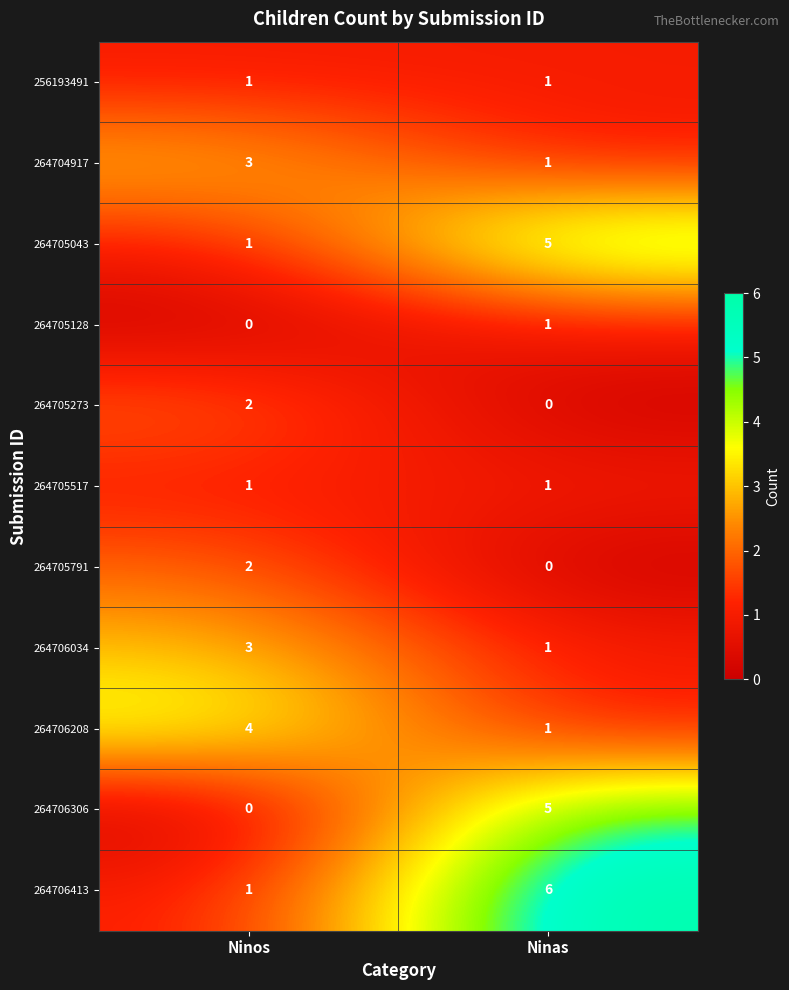

Reading left to right, what are all the values shown in this chart?

256193491: Ninos=1	Ninas=1
264704917: Ninos=3	Ninas=1
264705043: Ninos=1	Ninas=5
264705128: Ninos=0	Ninas=1
264705273: Ninos=2	Ninas=0
264705517: Ninos=1	Ninas=1
264705791: Ninos=2	Ninas=0
264706034: Ninos=3	Ninas=1
264706208: Ninos=4	Ninas=1
264706306: Ninos=0	Ninas=5
264706413: Ninos=1	Ninas=6